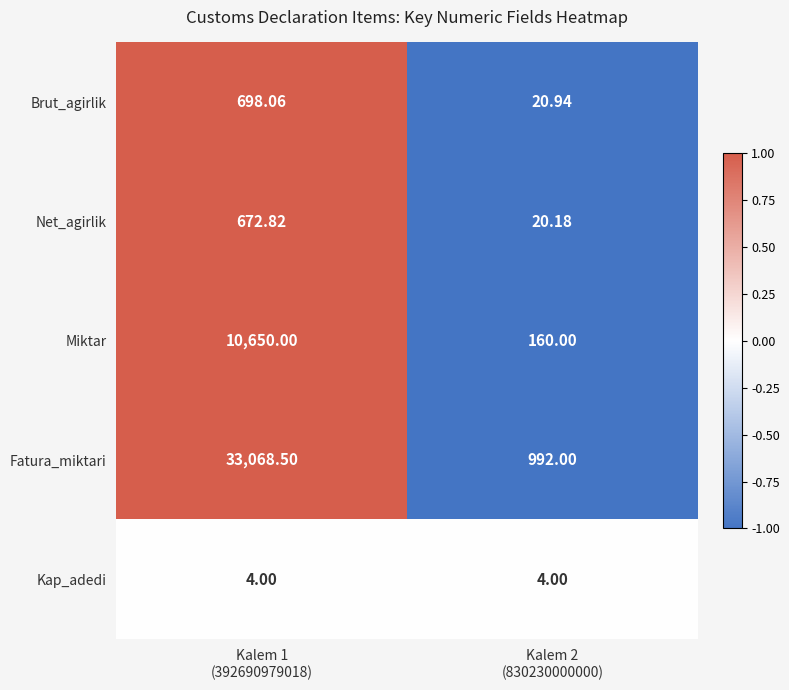

What is the total value across all series at Kalem 1
(392690979018)?

45093.4